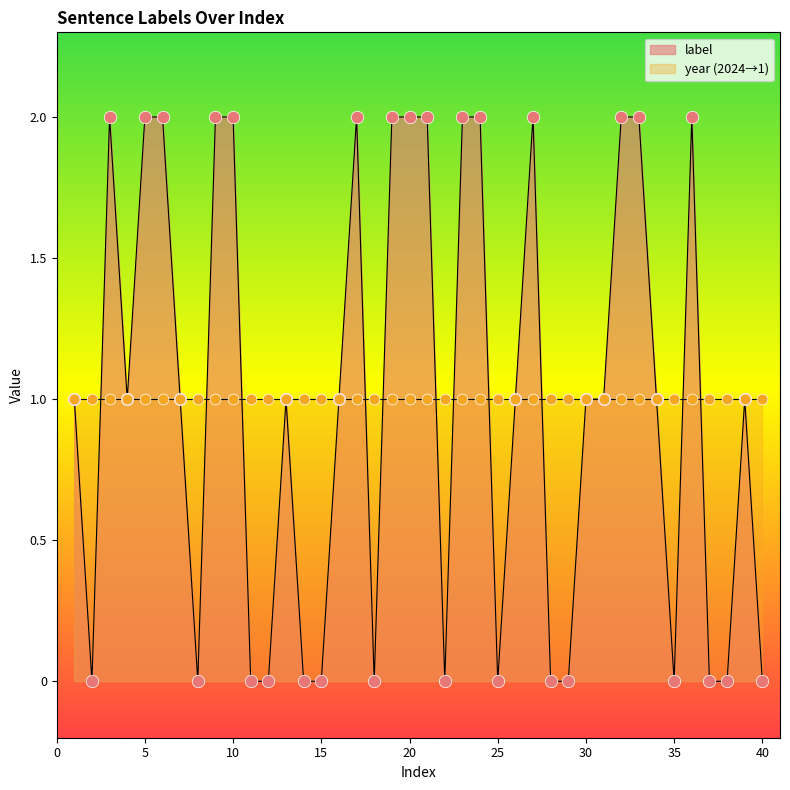

Approximately how many times larger is the value at 36 compared to 39?

2.0